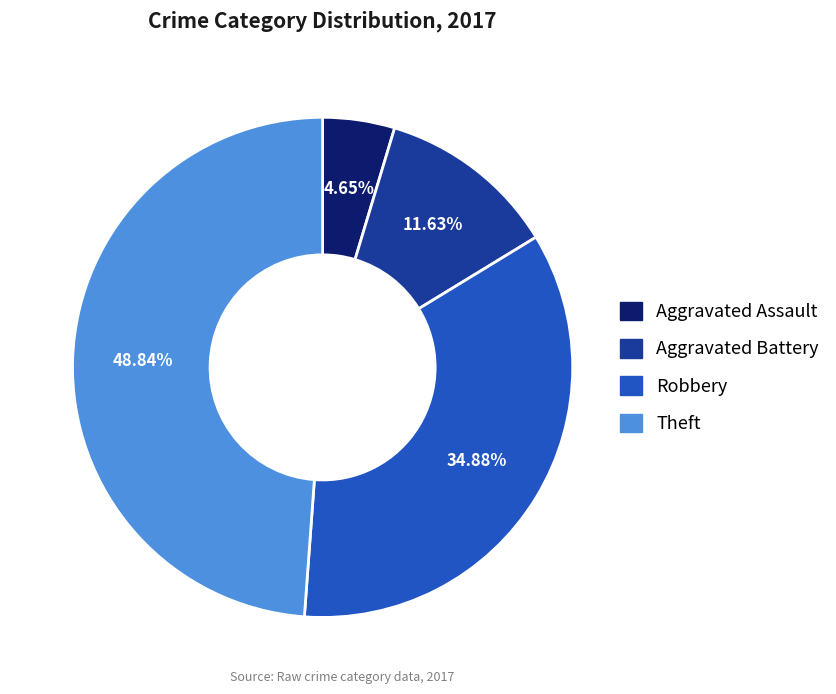

Is Aggravated Battery the majority of the pie?

No